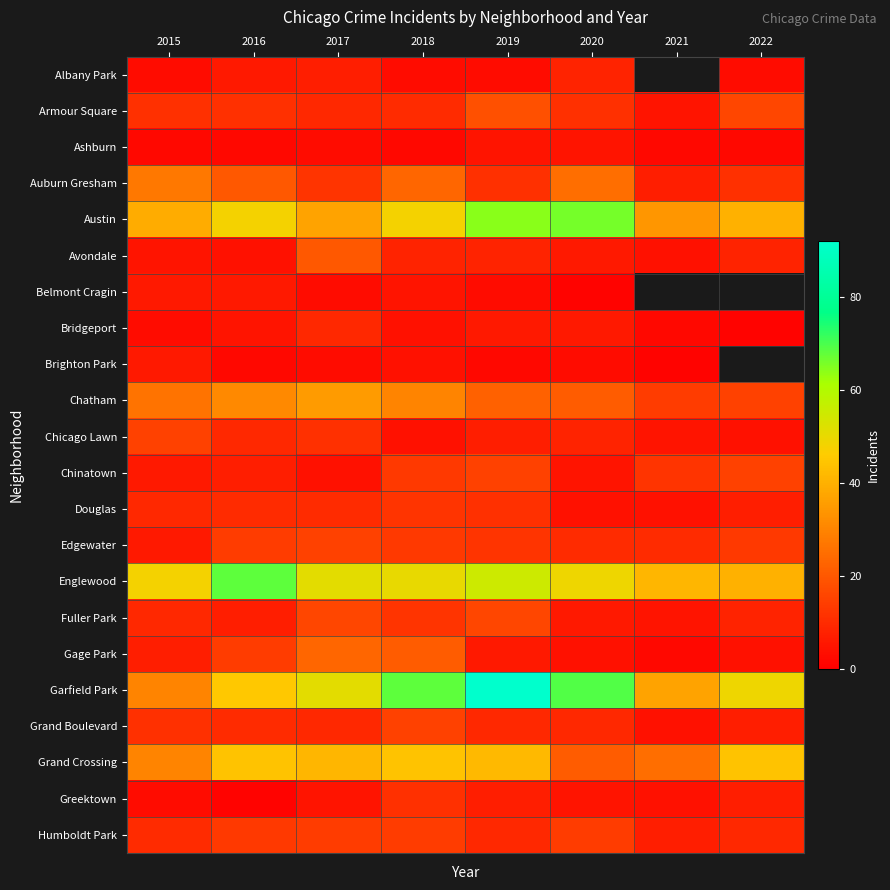

What is the difference between the maximum and minimum values in the Bridgeport series?

8.0